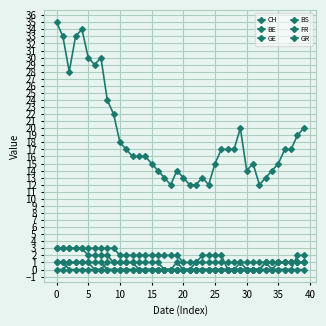

How many data points does each series have?

40